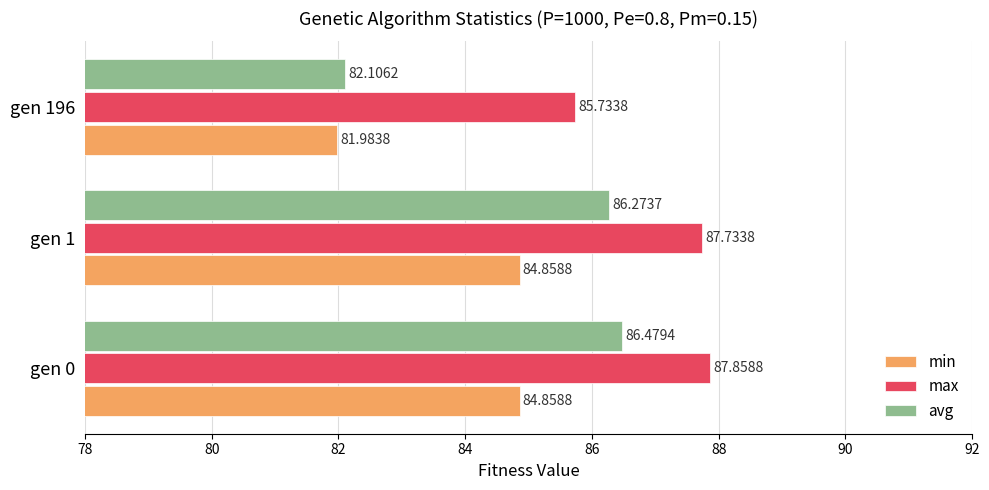

Rank the categories by avg value from lowest to highest.

gen 196, gen 1, gen 0